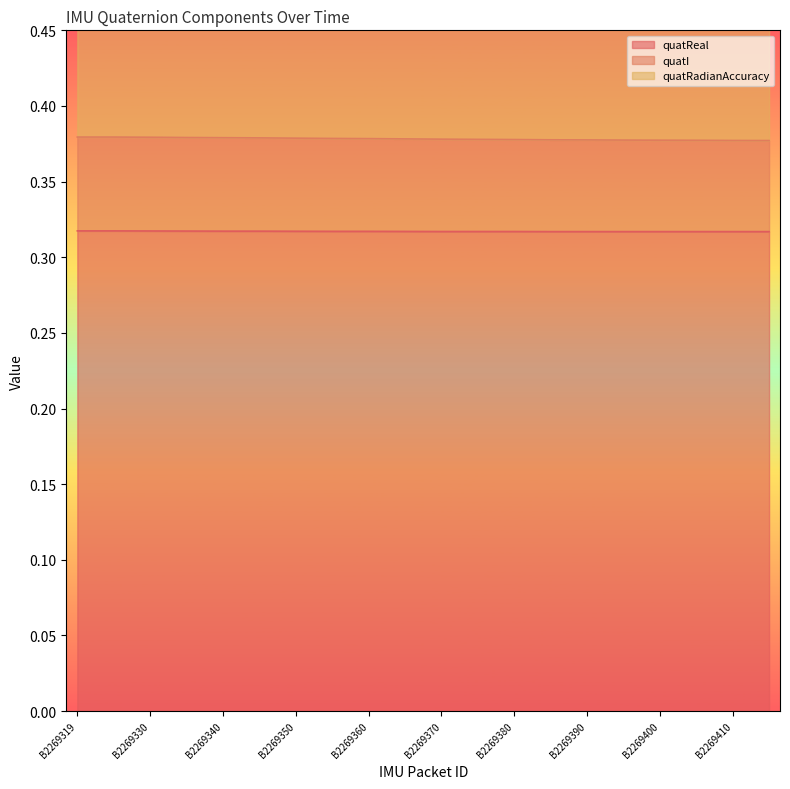

The value of quatReal at B2269324 is 0.1. True or false?

False